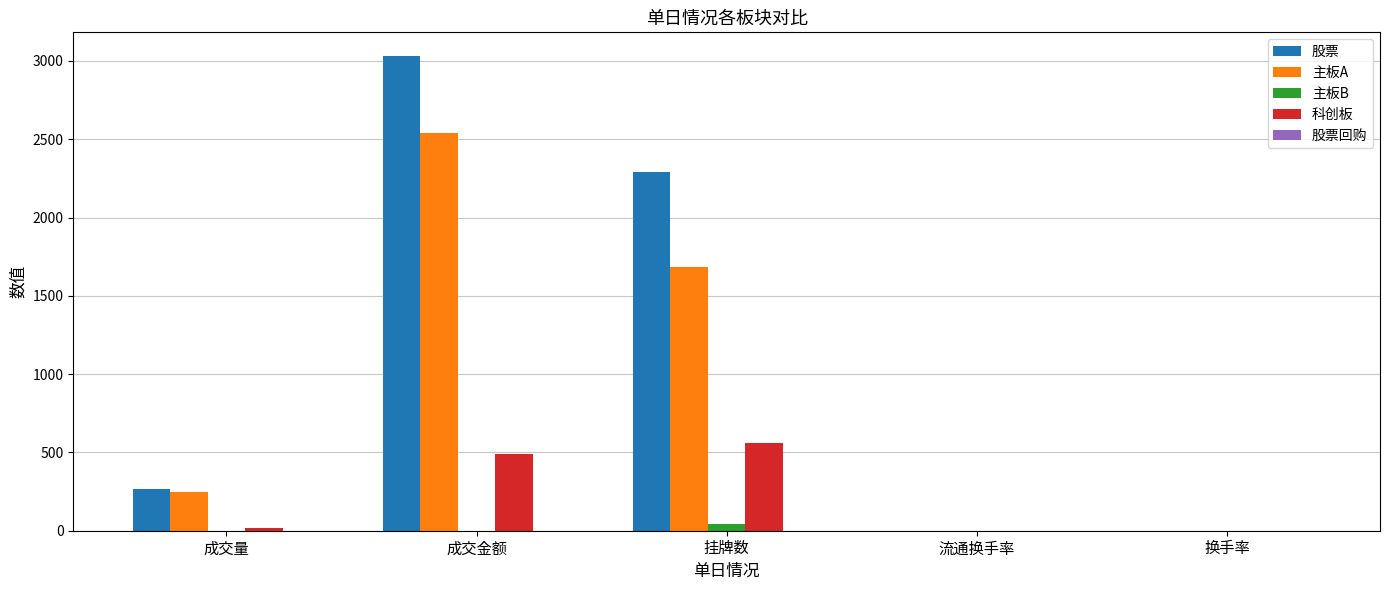

Between 成交金额 and 换手率, which series saw the biggest shift?

股票